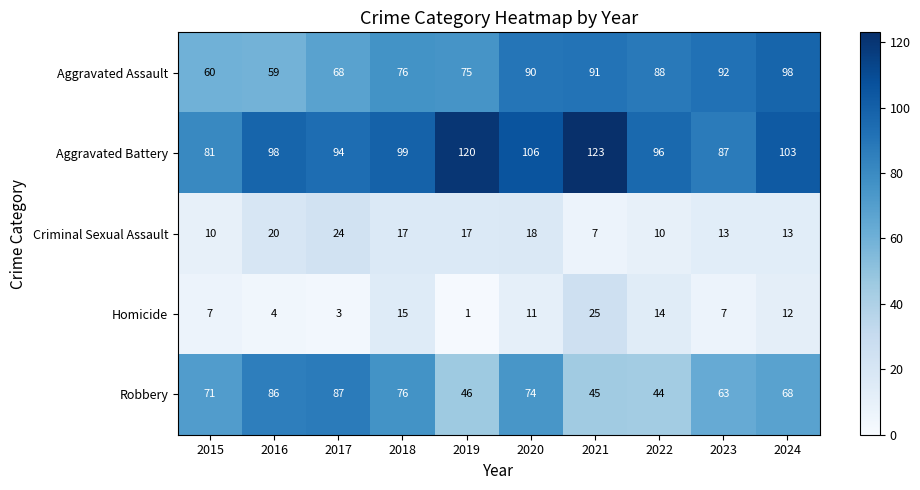

At how many categories does at least one series exceed 33?

10